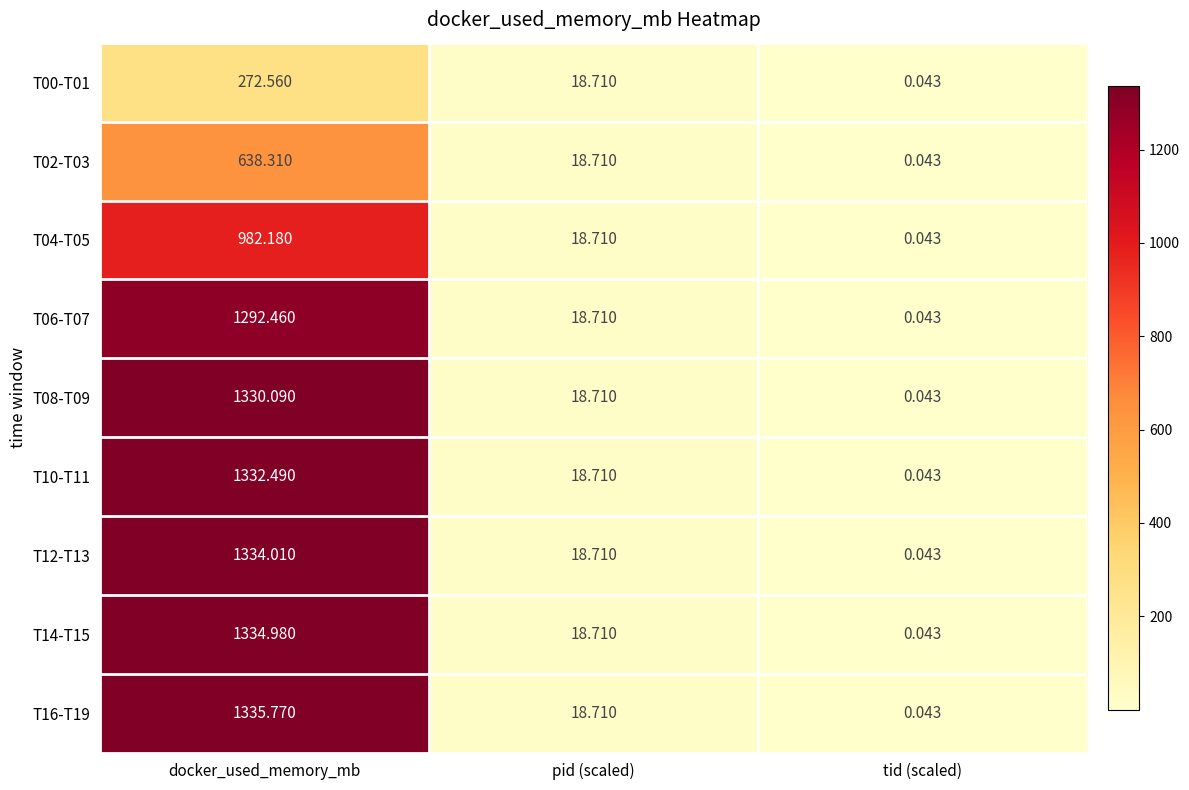

Rank the categories by T08-T09 value from highest to lowest.

docker_used_memory_mb, pid (scaled), tid (scaled)